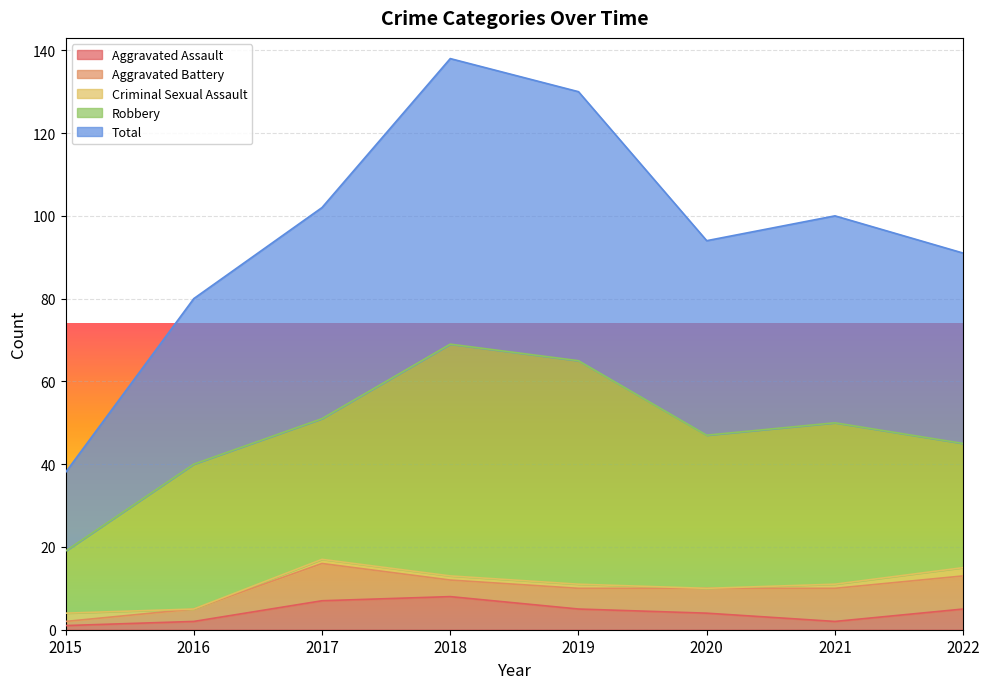

At which label does Aggravated Assault reach its peak?

2018